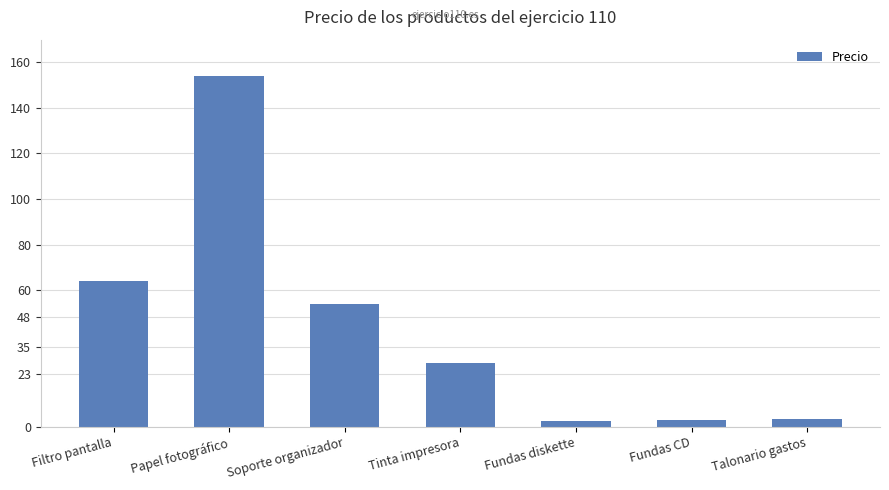

Count the number of categories in the chart.

7